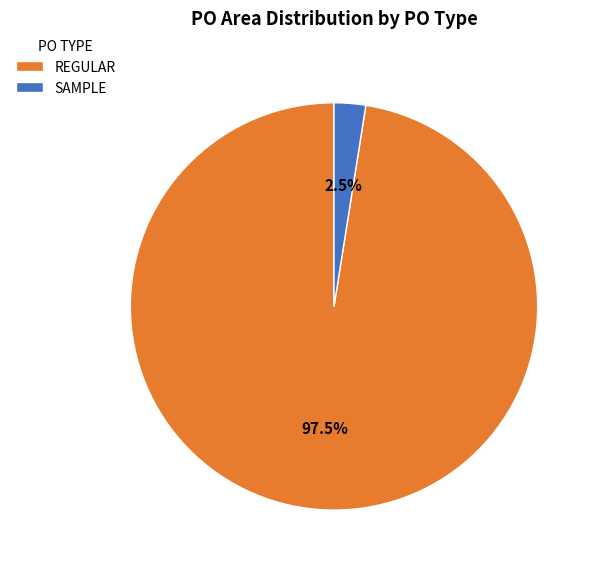

To the nearest percent, what is the average slice percentage?

50%